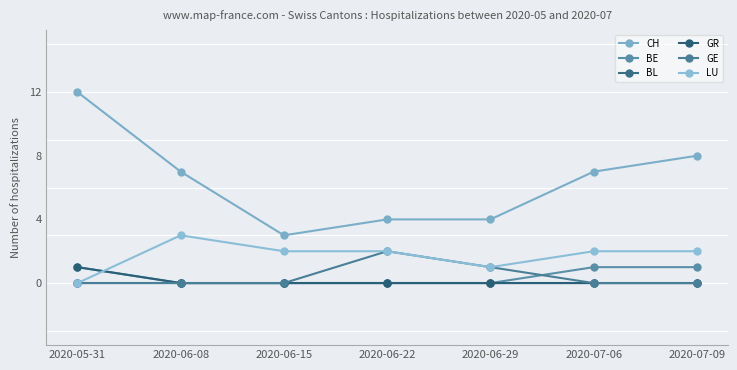

What is the average value of the LU series?

2